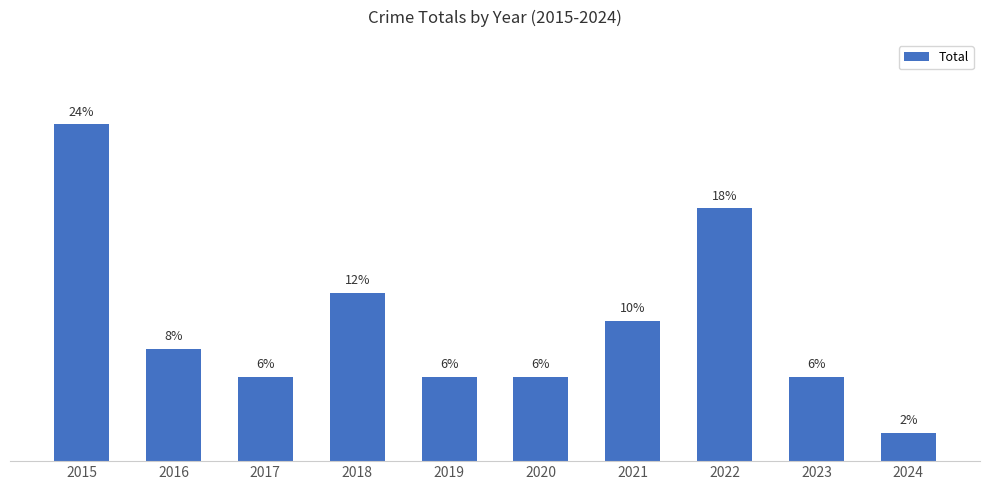

Are the bars horizontal?

No